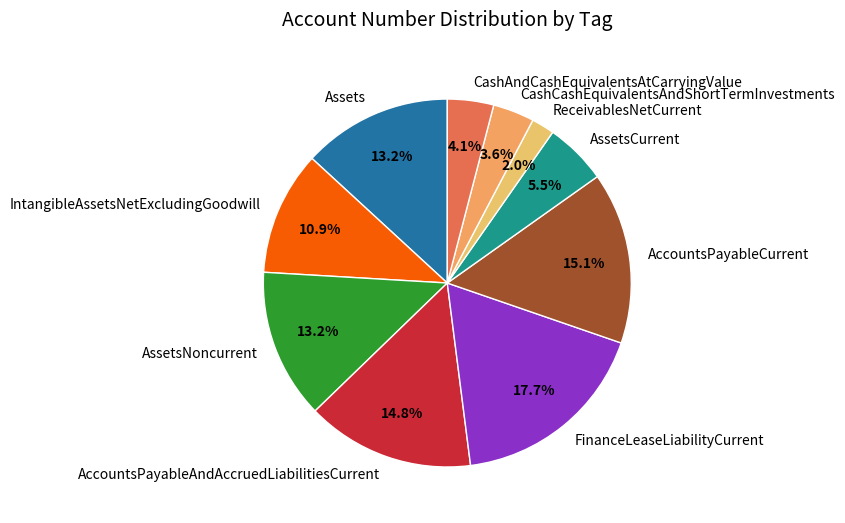

How many slices are in this pie chart?

10